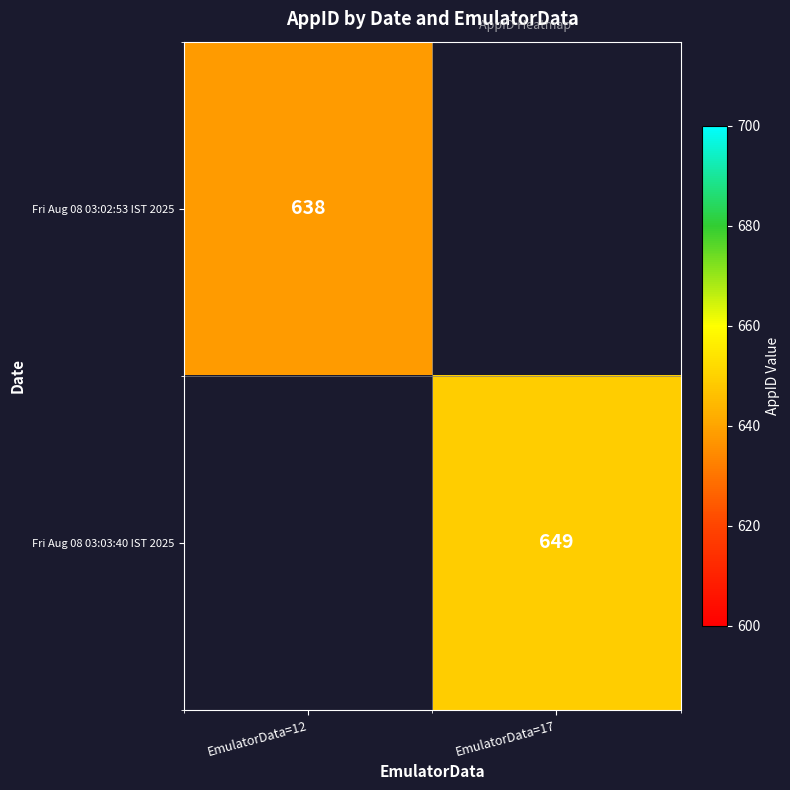

Rank the series by their maximum value, from lowest to highest.

Fri Aug 08 03:02:53 IST 2025, Fri Aug 08 03:03:40 IST 2025